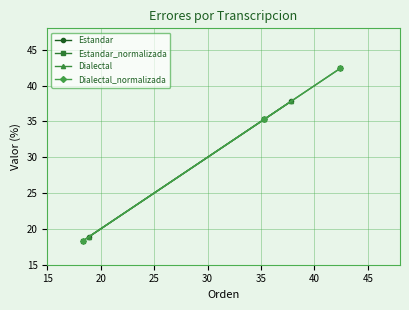

What are all the series names shown in the legend?

Estandar, Estandar_normalizada, Dialectal, Dialectal_normalizada